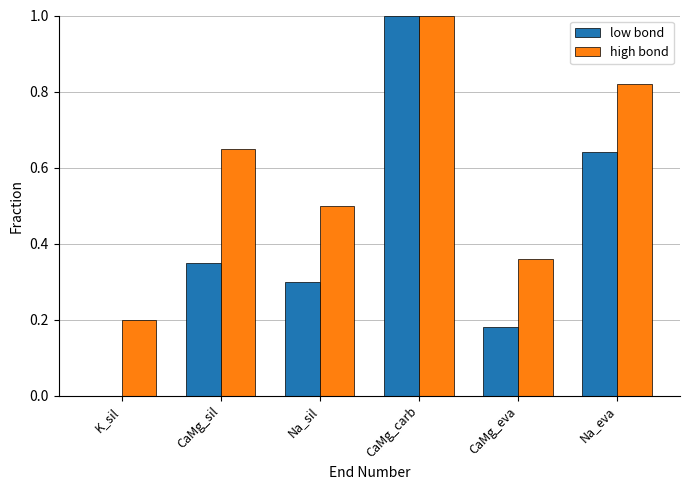

What is the sum of all low bond values?

2.5